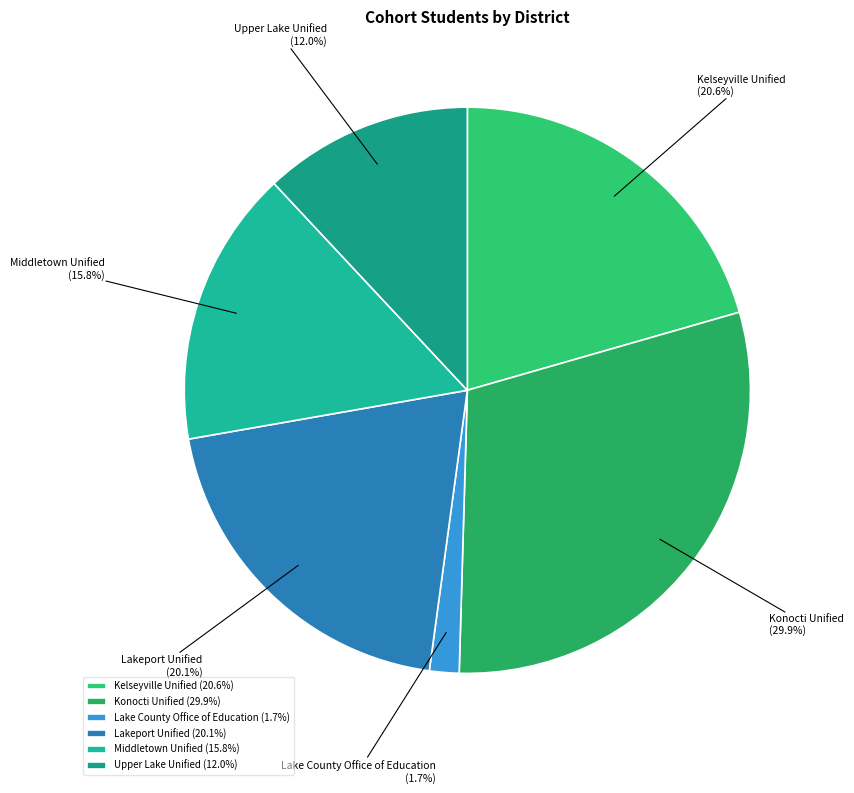

How many segments does this pie chart have?

6